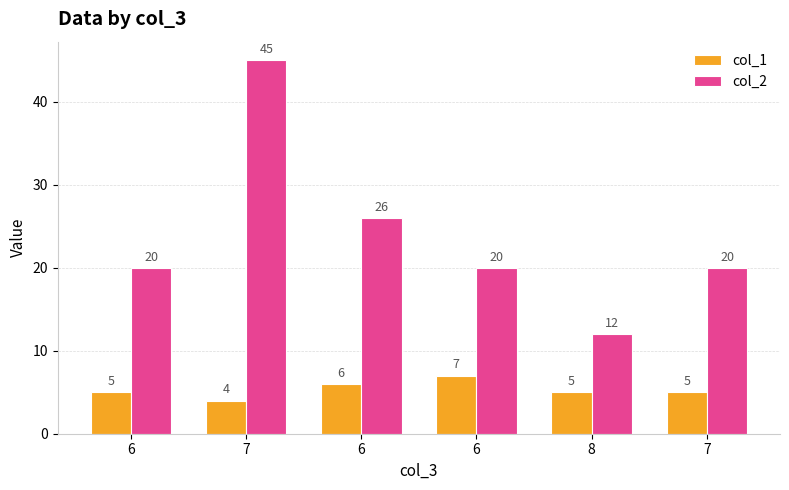

How many bars are there in total?

12